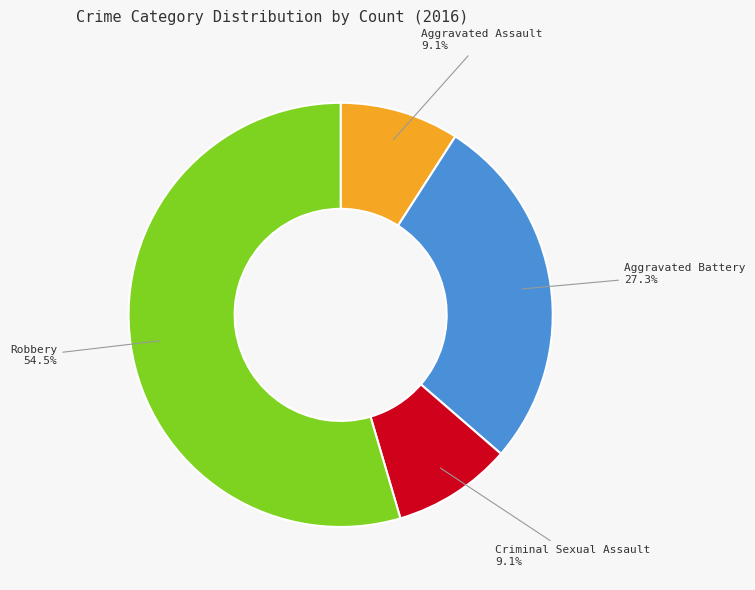

What is the total percentage of Aggravated Assault and Criminal Sexual Assault?

18.2%